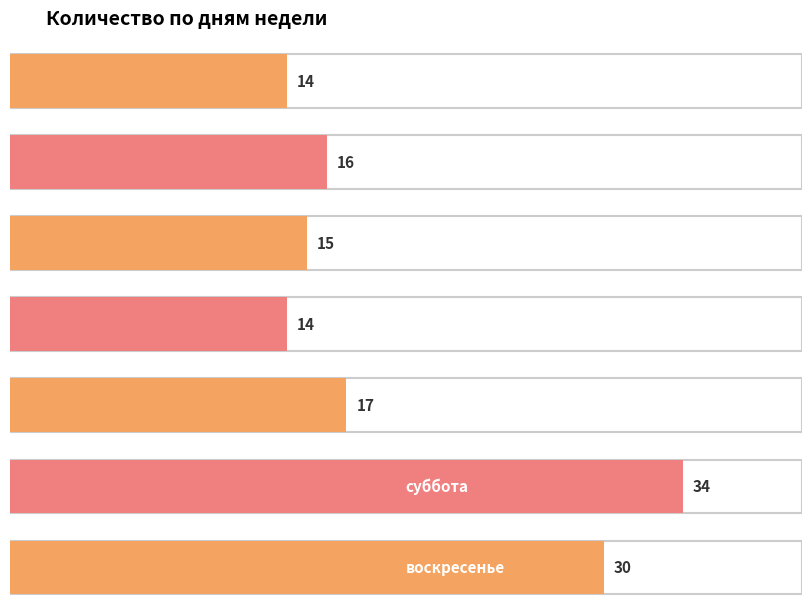

Where is the data nearest to the value 24?

воскресенье